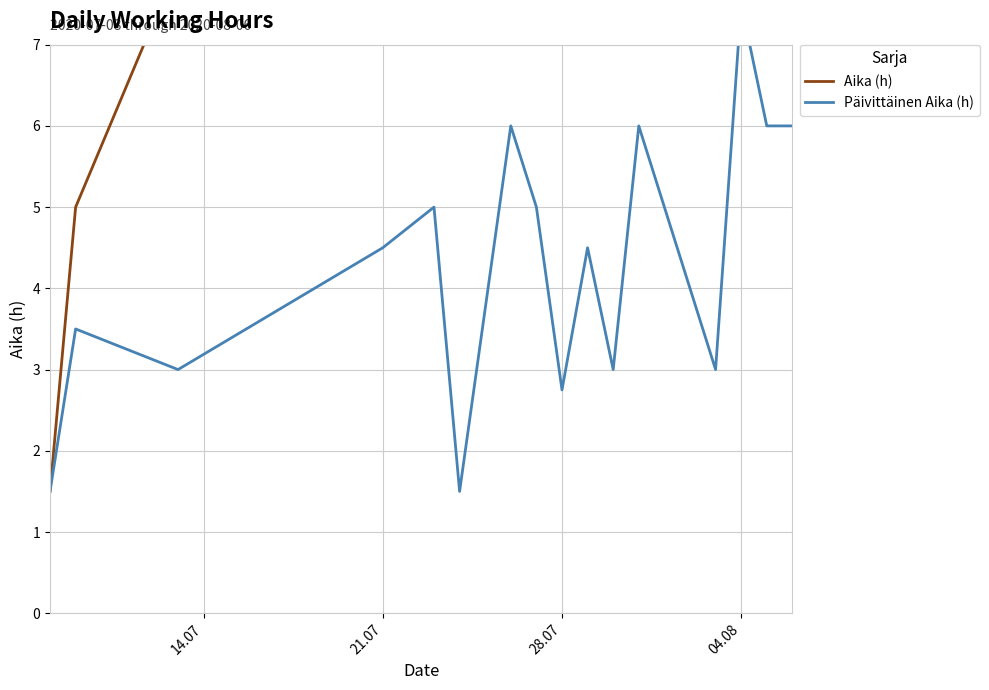

What are all the series names shown in the legend?

Aika (h), Päivittäinen Aika (h)